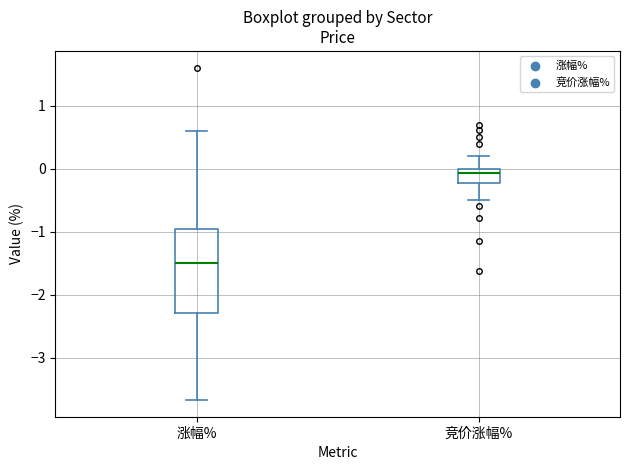

Which box is the tallest, from its lower edge to its upper edge?

涨幅%